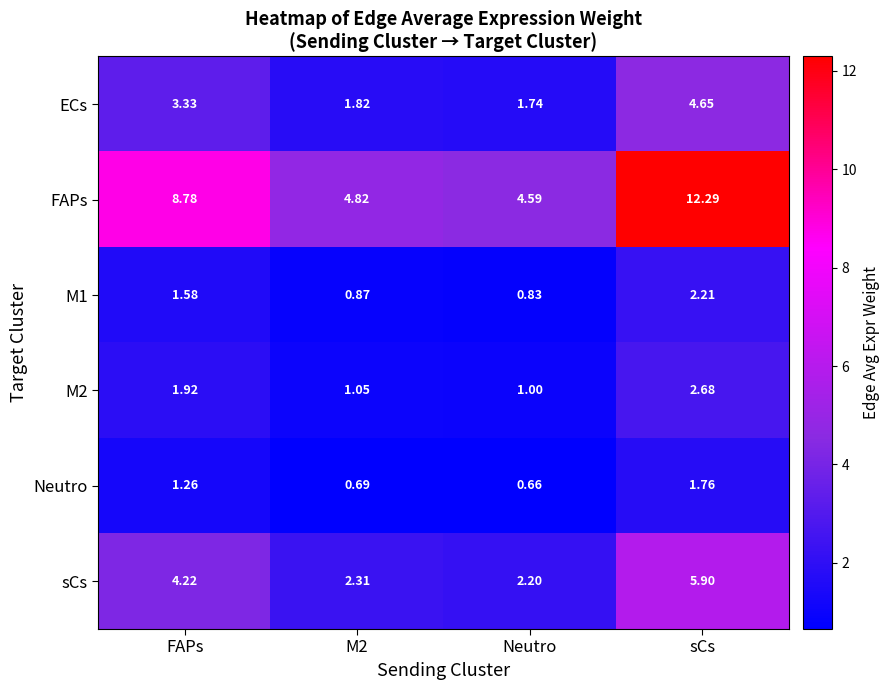

Which series has the largest total across all categories?

FAPs